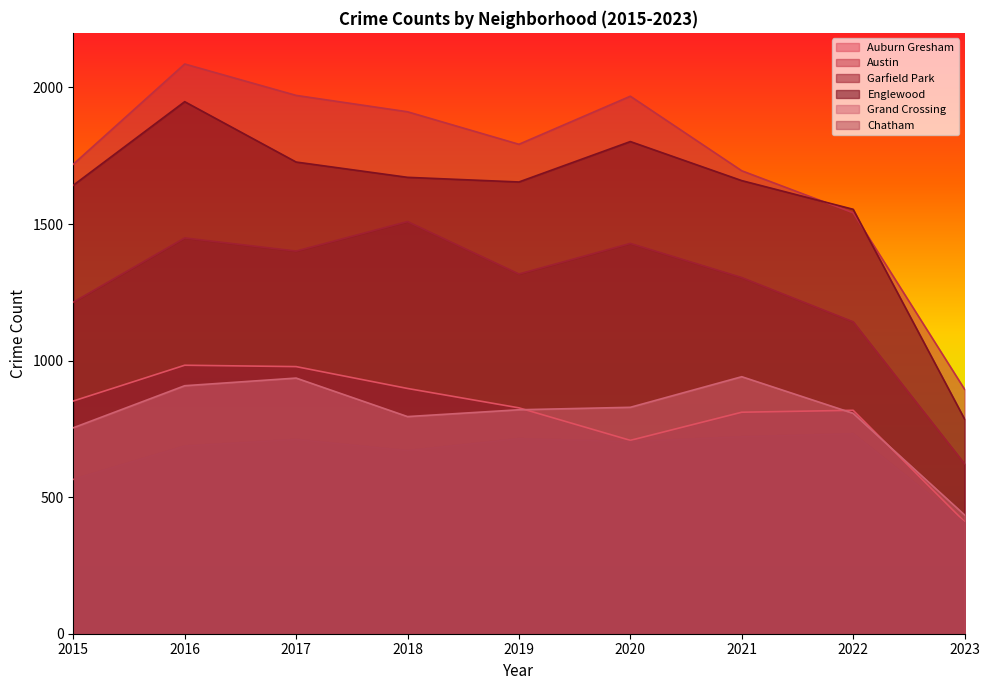

Rank the series by their maximum value, from highest to lowest.

Austin, Englewood, Garfield Park, Auburn Gresham, Grand Crossing, Chatham